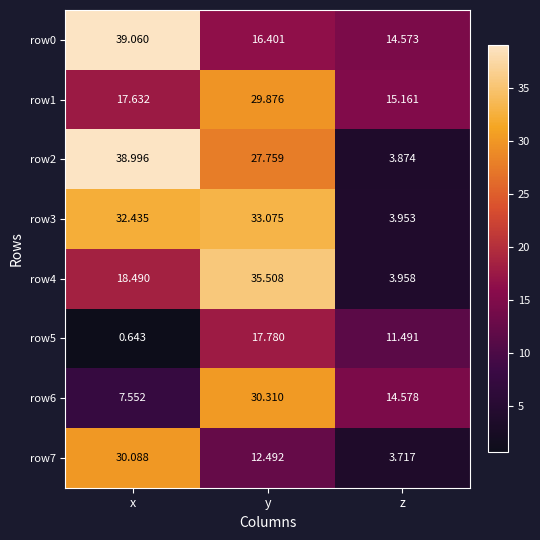

Where does the row2 series first go above 27?

x